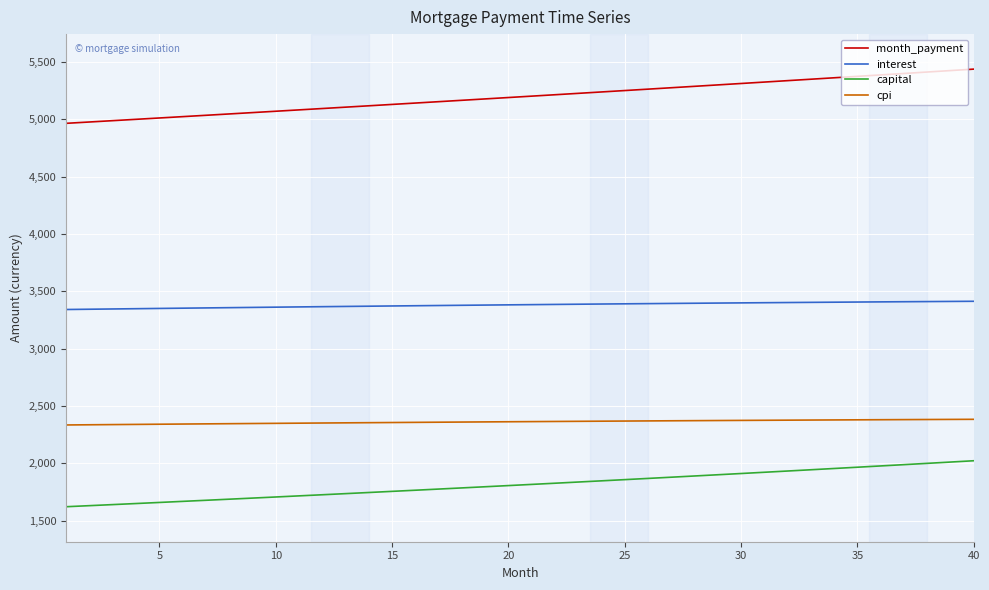

What is the difference between the maximum and minimum values in the month_payment series?

472.3